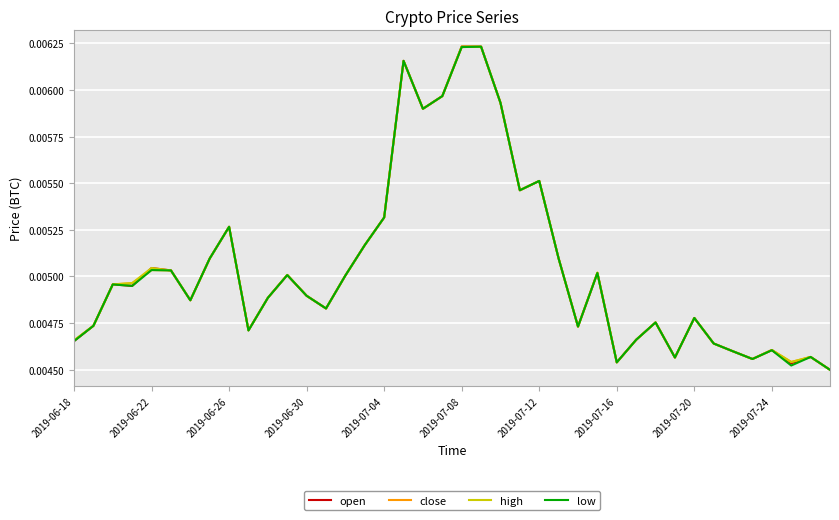

List the series in order of their overall mean, lowest first.

low, open, close, high